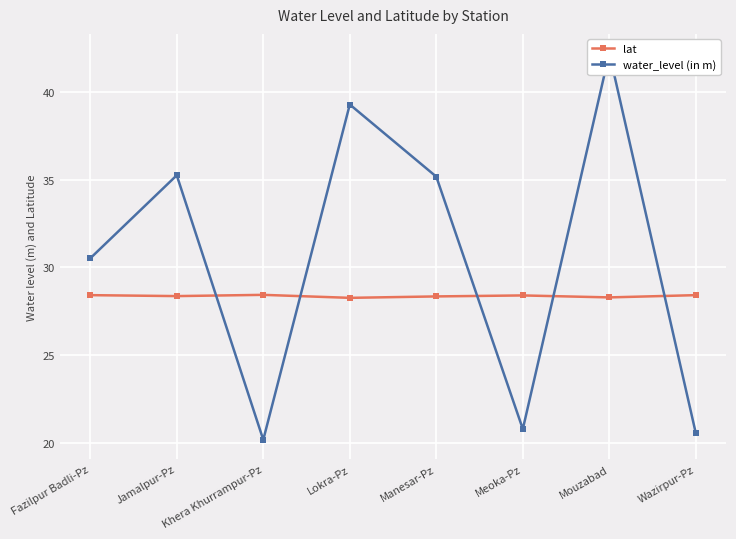

Reading left to right, what are all the values shown in this chart?

lat: 28.4	28.4	28.4	28.3	28.4	28.4	28.3	28.4
water_level (in m): 30.5	35.2	20.2	39.3	35.2	20.8	42.2	20.6